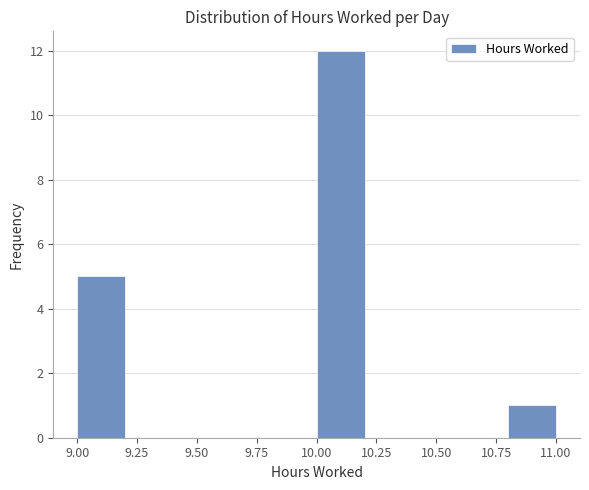

Reading left to right, list every bar in this chart as the range it spans on the x-axis followed by its height. The values are not printed on the chart, so give them approximately, as read against the axis.

9.0 to 9.2: 5
9.2 to 9.4: 0
9.4 to 9.6: 0
9.6 to 9.8: 0
9.8 to 10.0: 0
10.0 to 10.2: 12
10.2 to 10.4: 0
10.4 to 10.6: 0
10.6 to 10.8: 0
10.8 to 11.0: 1